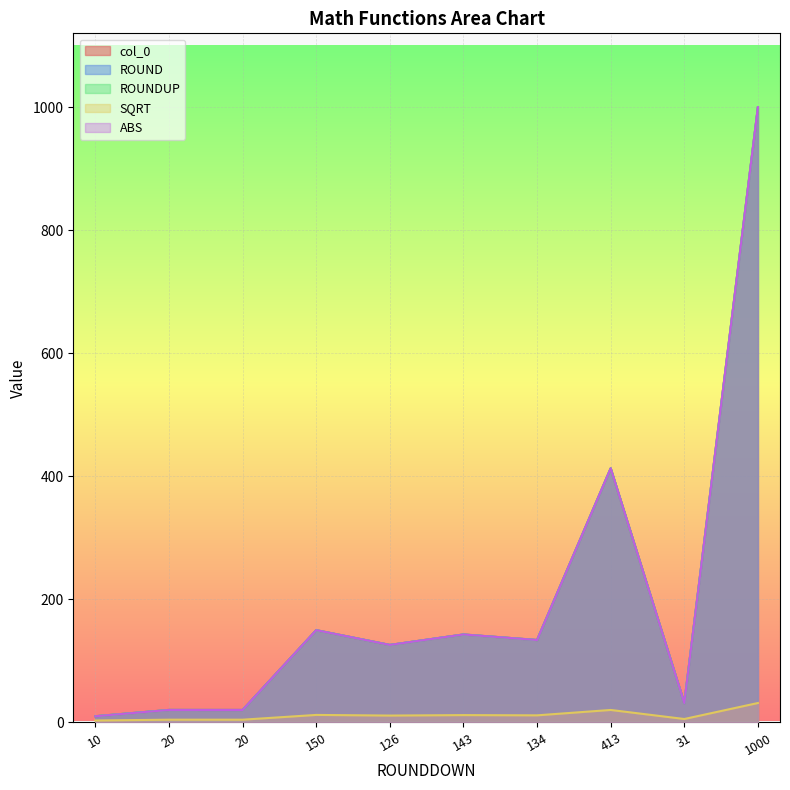

Which label corresponds to the smallest value in the chart?

10